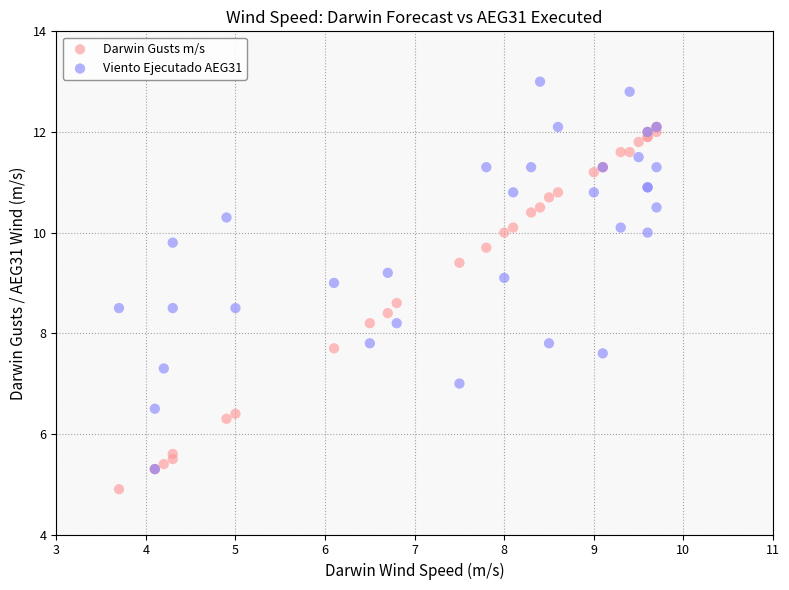

What are all the series names shown in the legend?

Darwin Gusts m/s, Viento Ejecutado AEG31